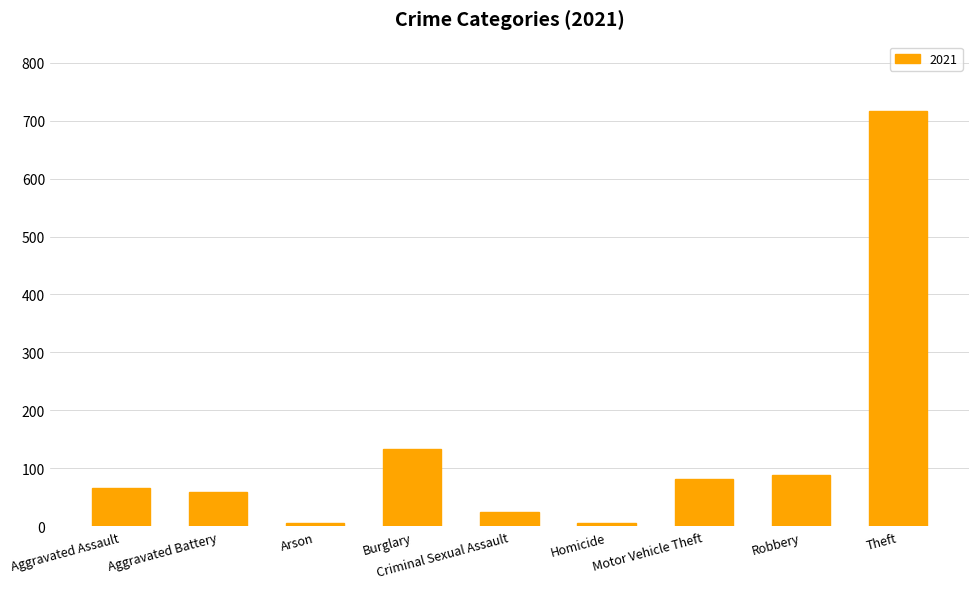

The value at Motor Vehicle Theft is 82. True or false?

True